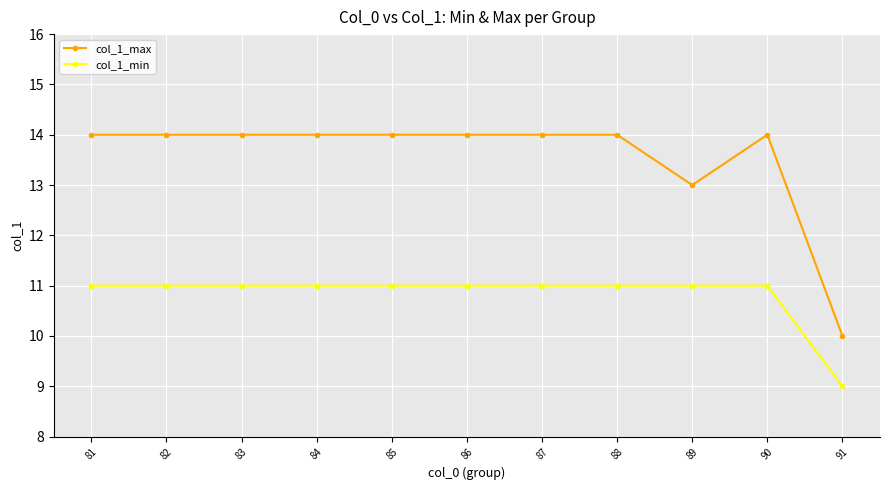

True or false: col_1_min and col_1_max intersect in this chart.

False